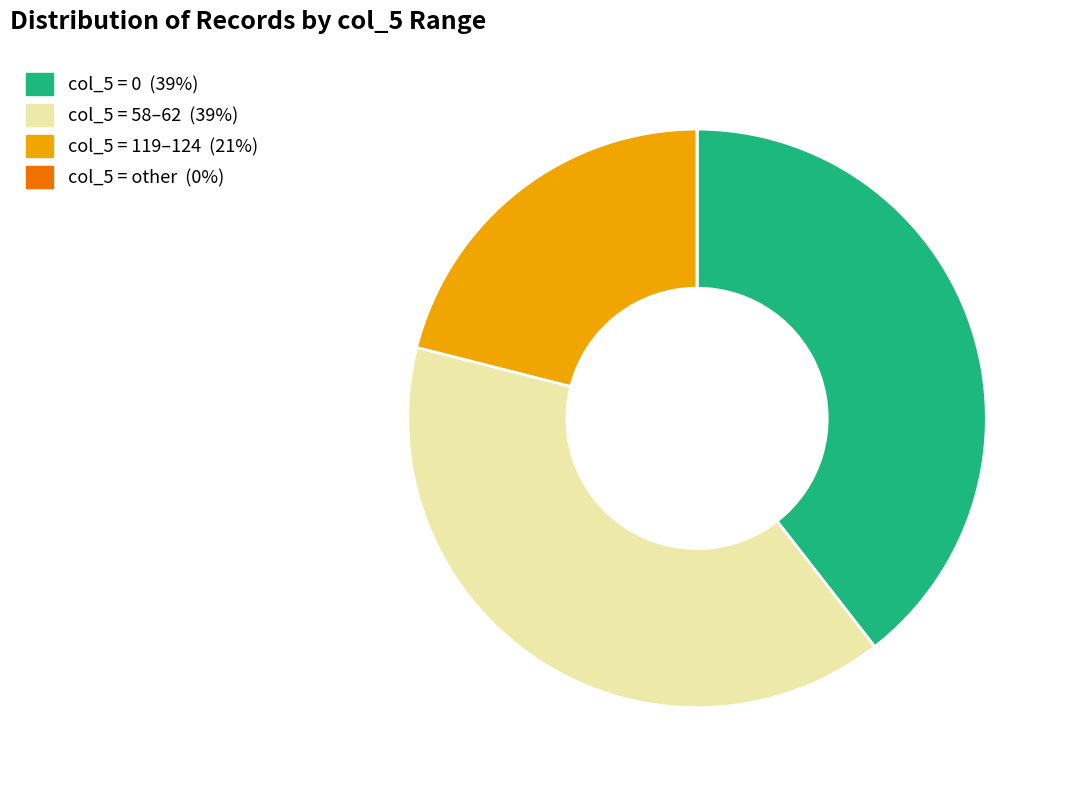

Is there any slice that represents more than half of the pie?

No